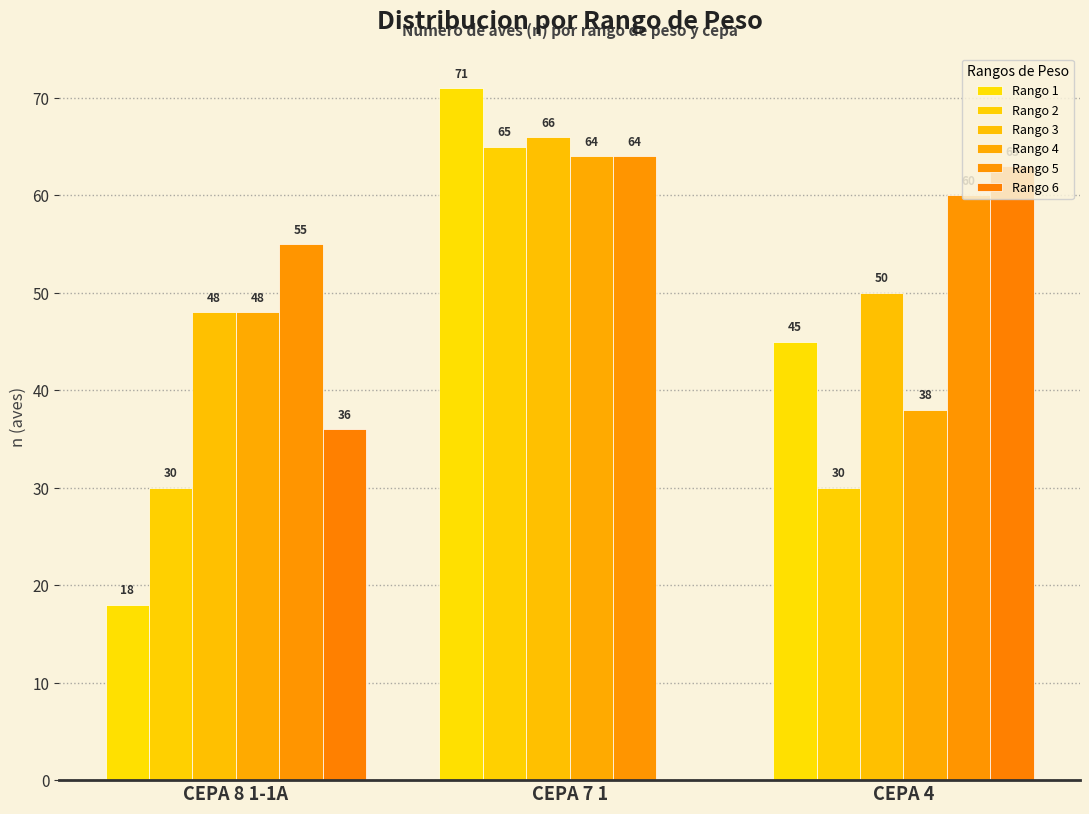

What is the difference between the maximum and minimum values in the Rango 2 series?

35